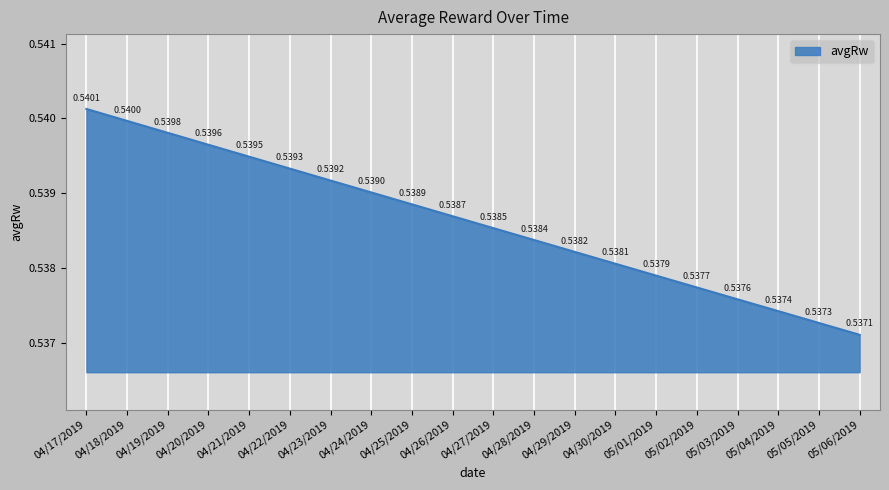

Which has a higher value, 04/30/2019 or 05/01/2019?

04/30/2019